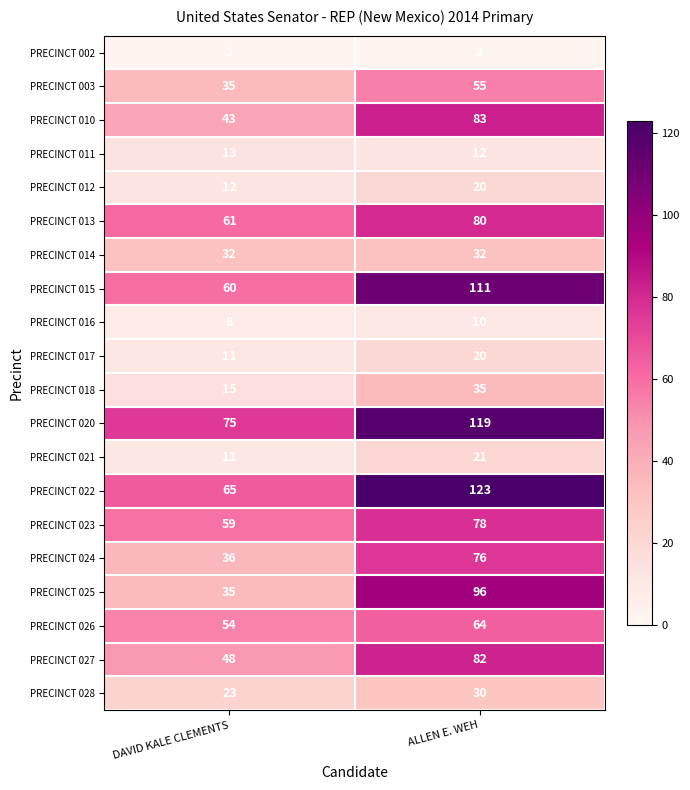

Where is PRECINCT 010 nearest to the value 63?

DAVID KALE CLEMENTS